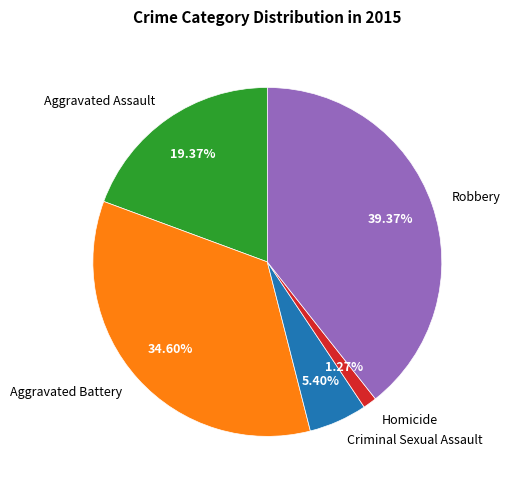

Which has a higher value, Homicide or Aggravated Assault?

Aggravated Assault